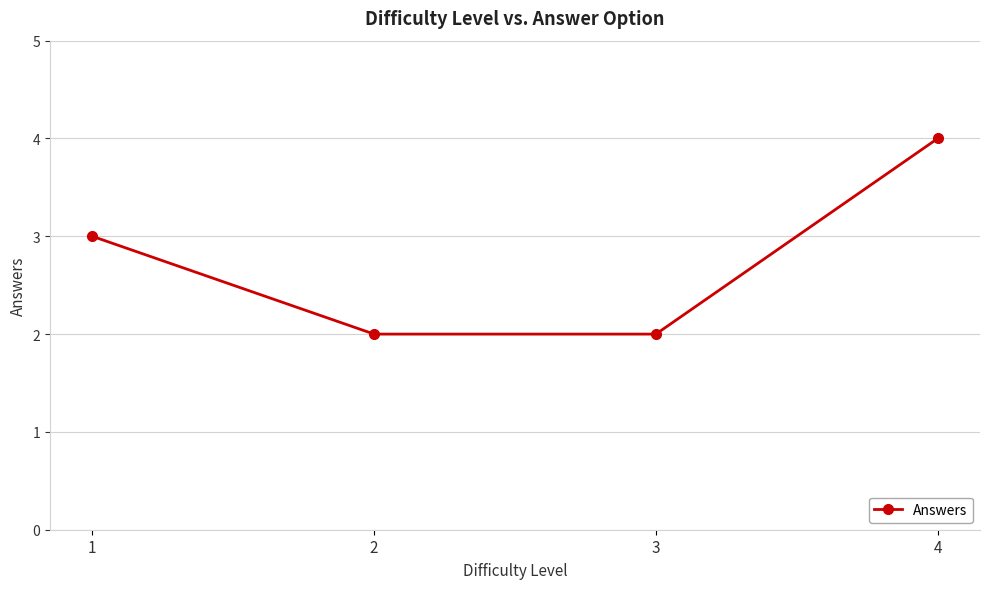

What is the difference between the maximum and second lowest values?

2